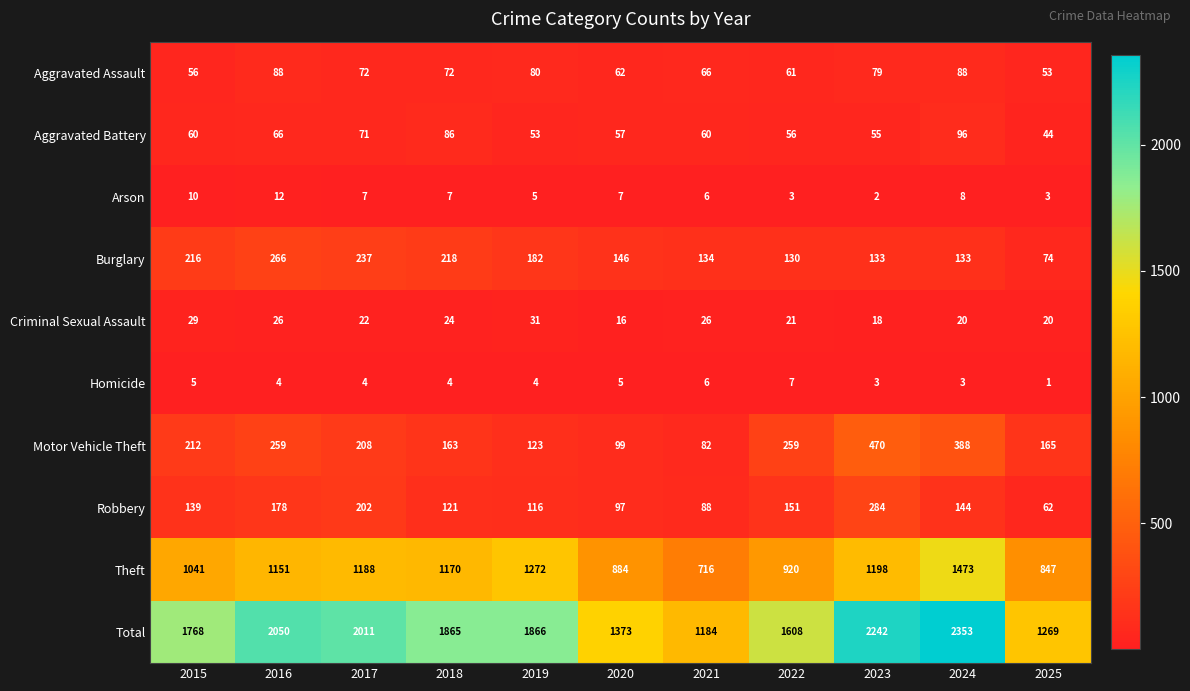

What is the total value across all series at 2020?

2746